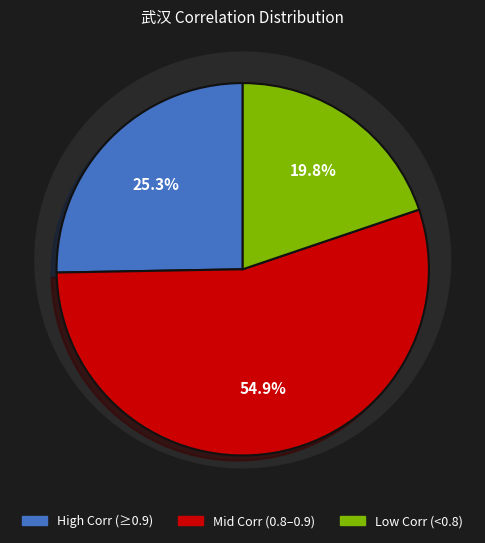

Which has a higher value, High Corr (≥0.9) or Low Corr (<0.8)?

High Corr (≥0.9)